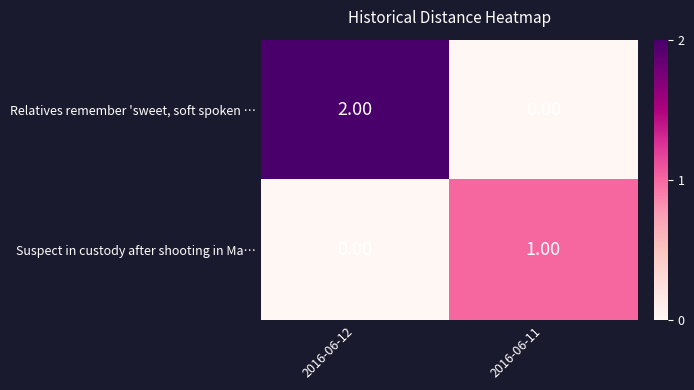

Which series has the largest range (max minus min)?

Relatives remember 'sweet, soft spoken …